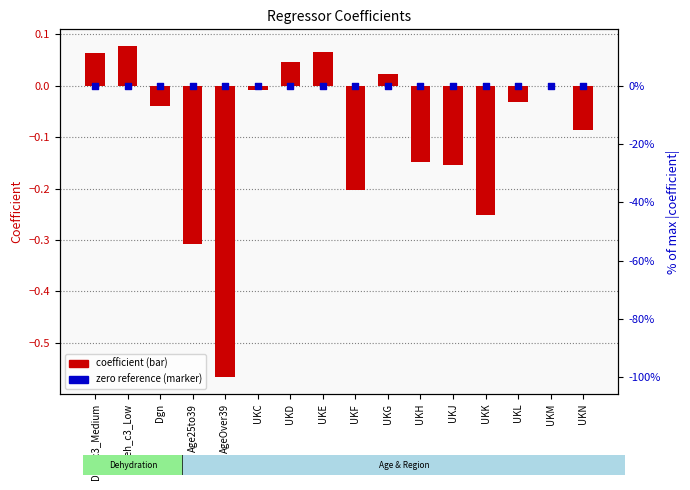

Which series has the widest spread of Y values?

COEFFICIENT